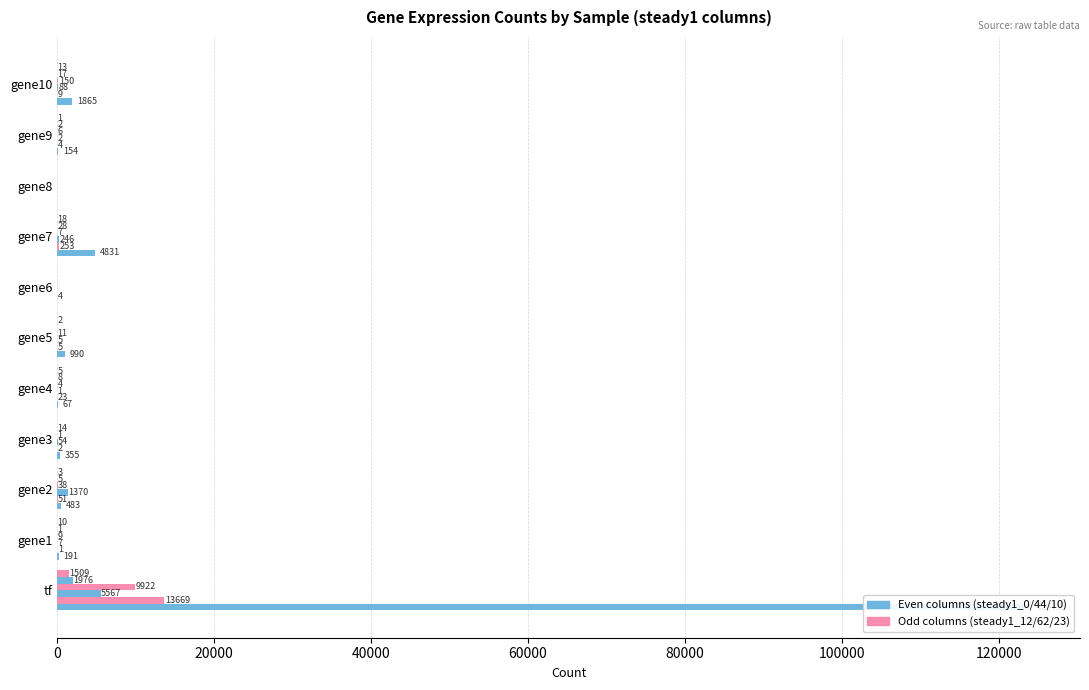

Which series has the largest range (max minus min)?

steady1_0